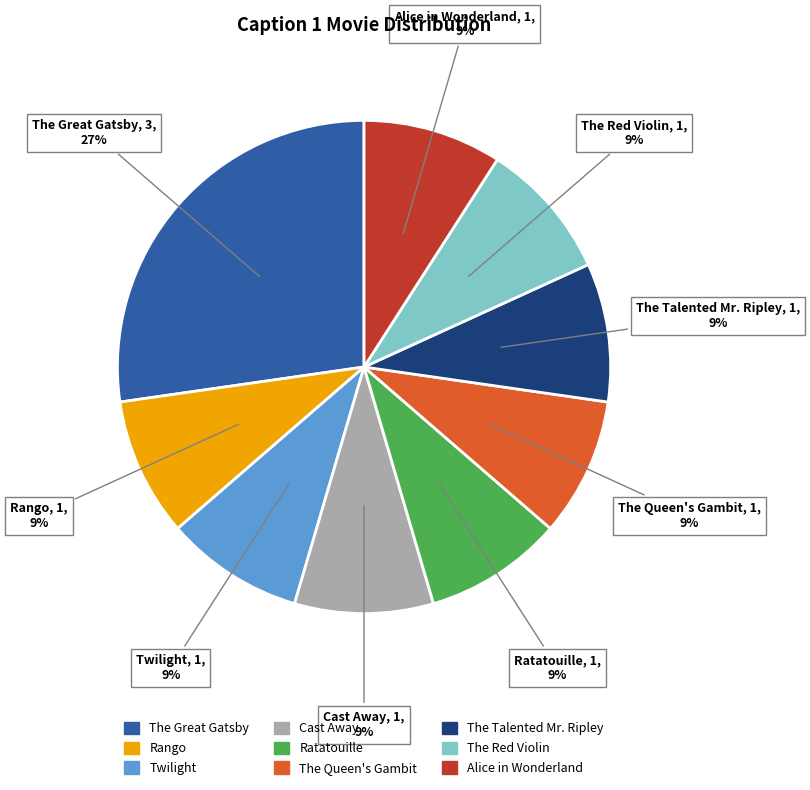

Is there any slice that represents more than half of the pie?

No